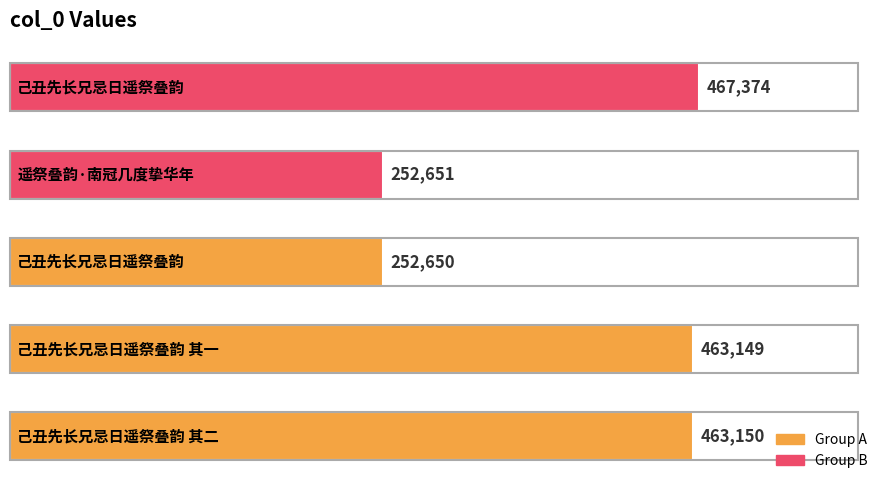

What is the difference between the maximum and minimum values?

214724